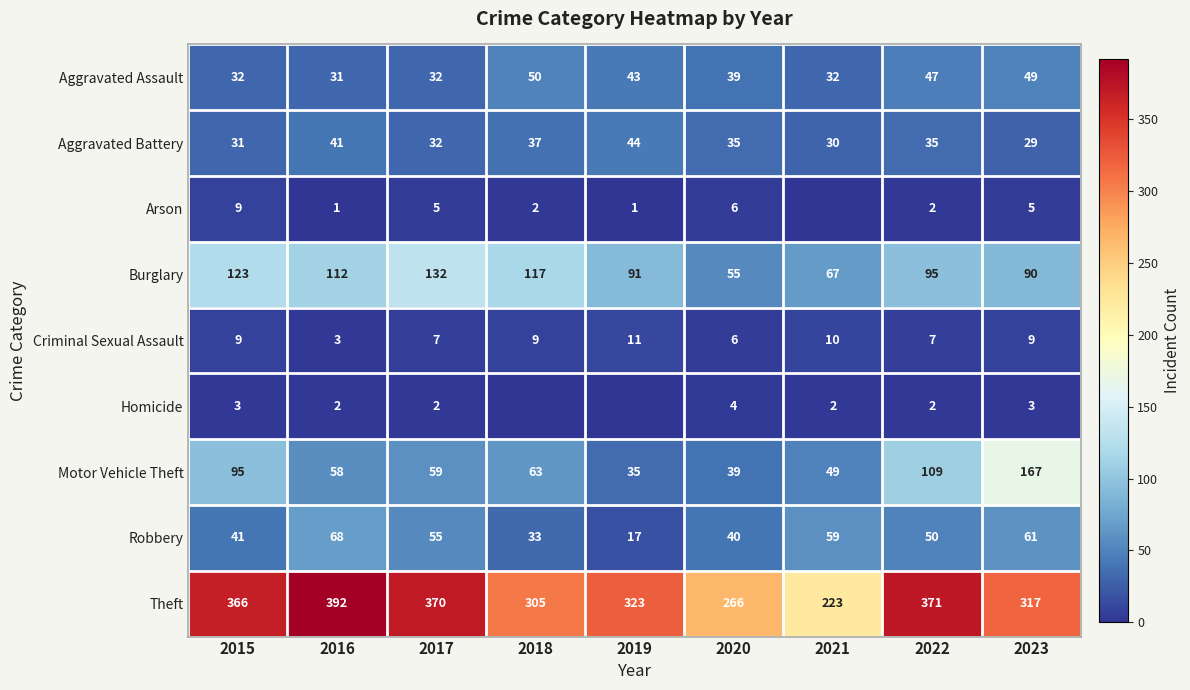

Is the value of Robbery at 2020 greater than the value of Homicide at 2021?

Yes